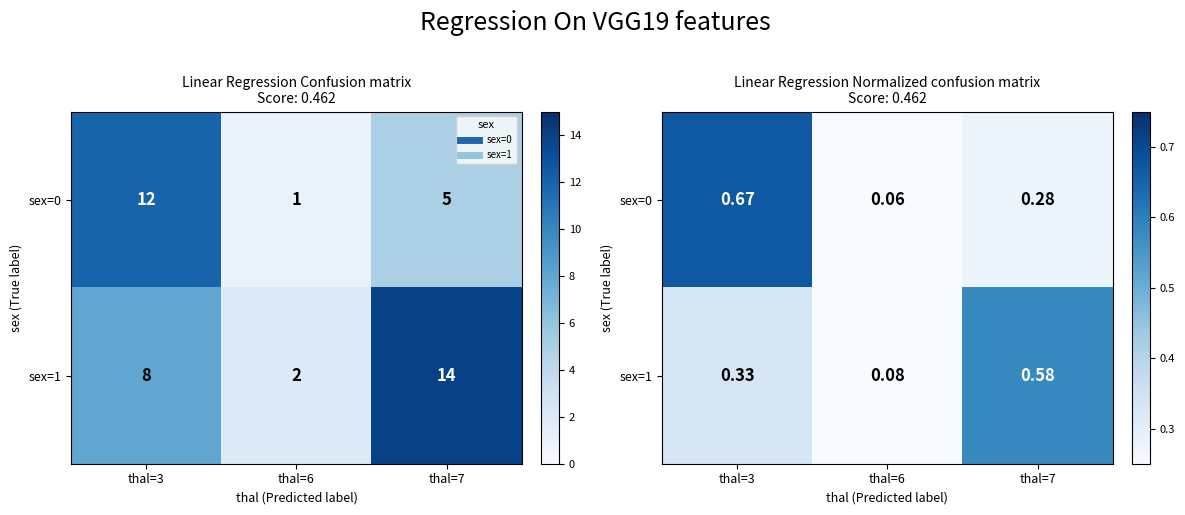

What is the difference between the sex=1 values at thal=6 and thal=7?

0.5